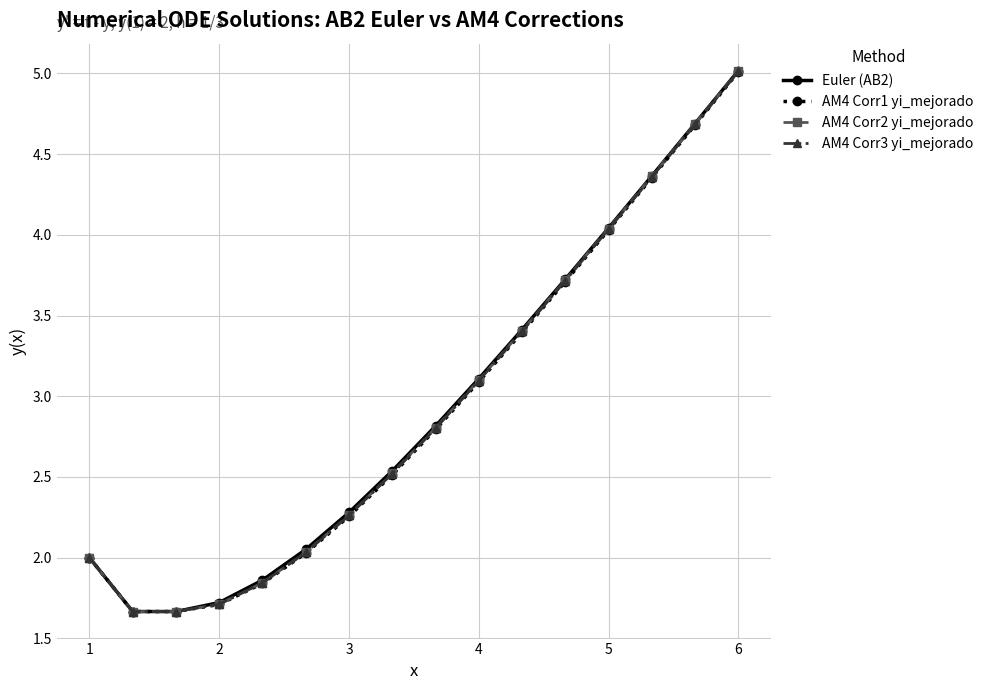

Which series has the widest spread of values?

Euler (AB2)